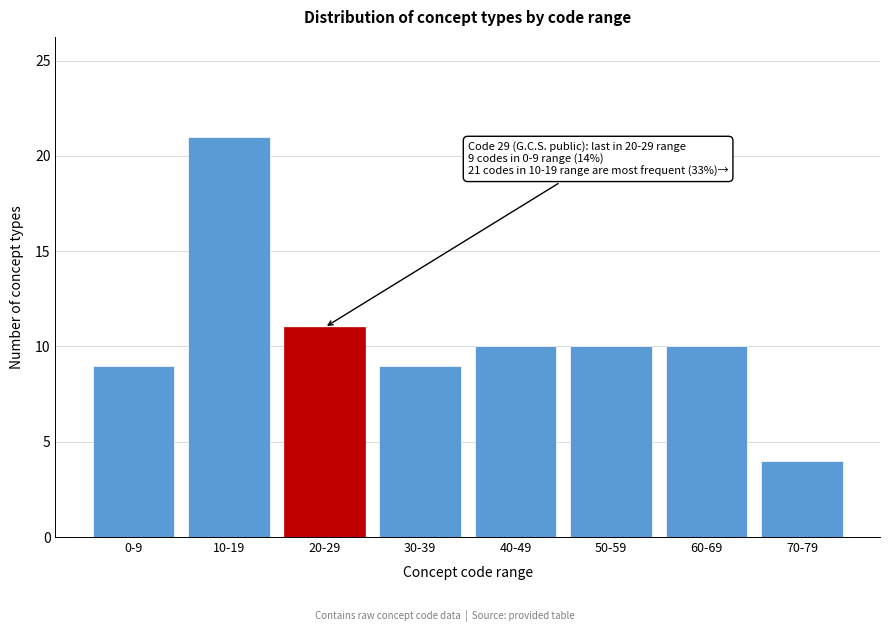

Reading left to right, list all the values displayed in this chart.

9	21	11	9	10	10	10	4